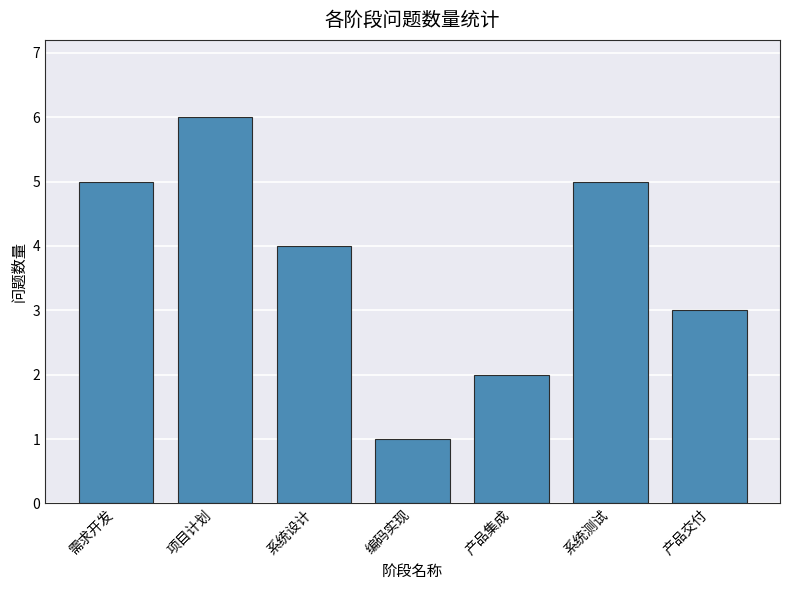

Which category has the lowest value across all series?

编码实现